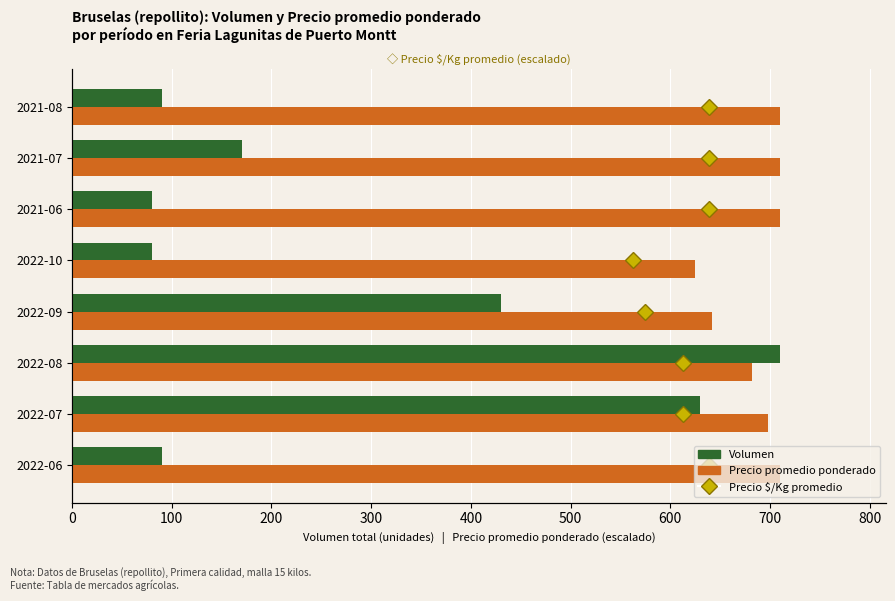

What is the sum of the Volumen values at 2022-07 and 2021-08?

720.0